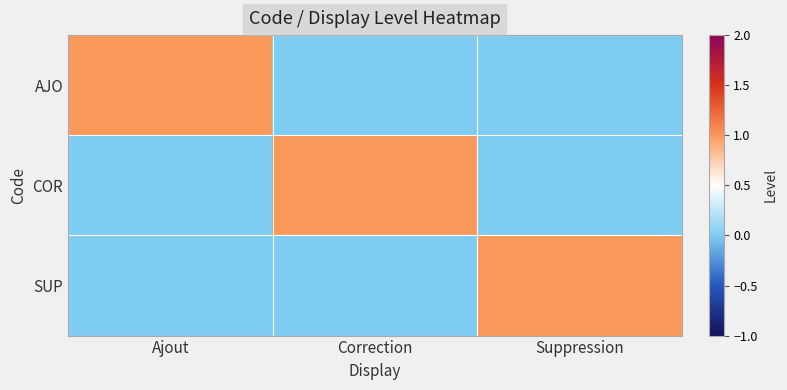

Reading right to left, extract all data points from this chart.

AJO: Suppression=0	Correction=0	Ajout=1
COR: Suppression=0	Correction=1	Ajout=0
SUP: Suppression=1	Correction=0	Ajout=0